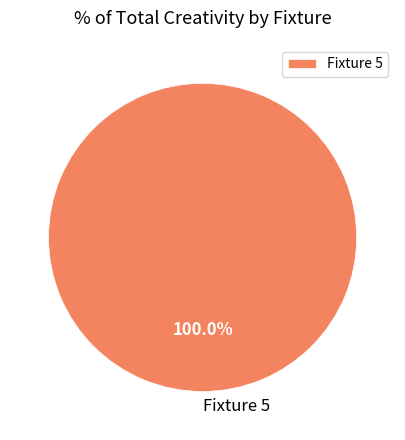

Rank the categories by value from highest to lowest.

Fixture 5